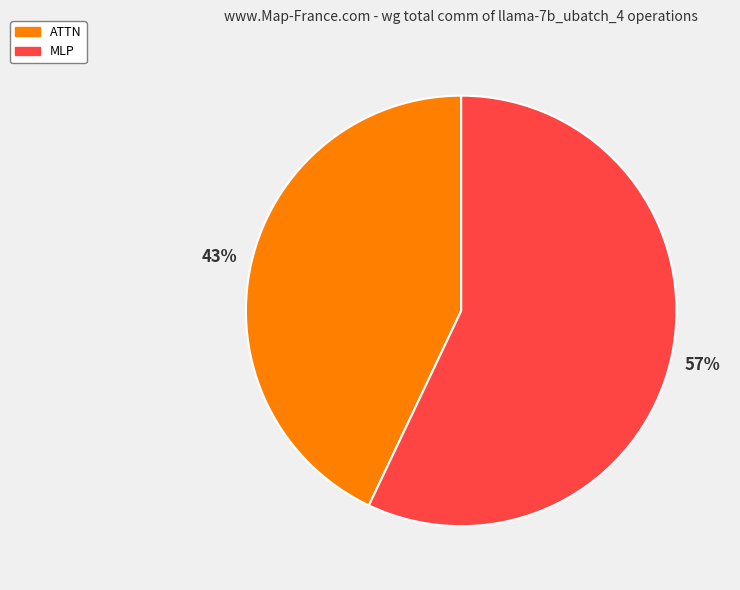

Rank the categories by value from lowest to highest.

ATTN, MLP